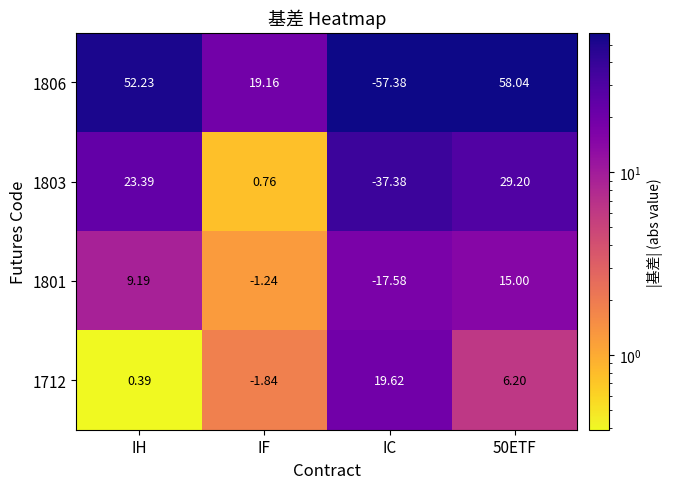

Which category has the lowest value in the 1712 series?

IF